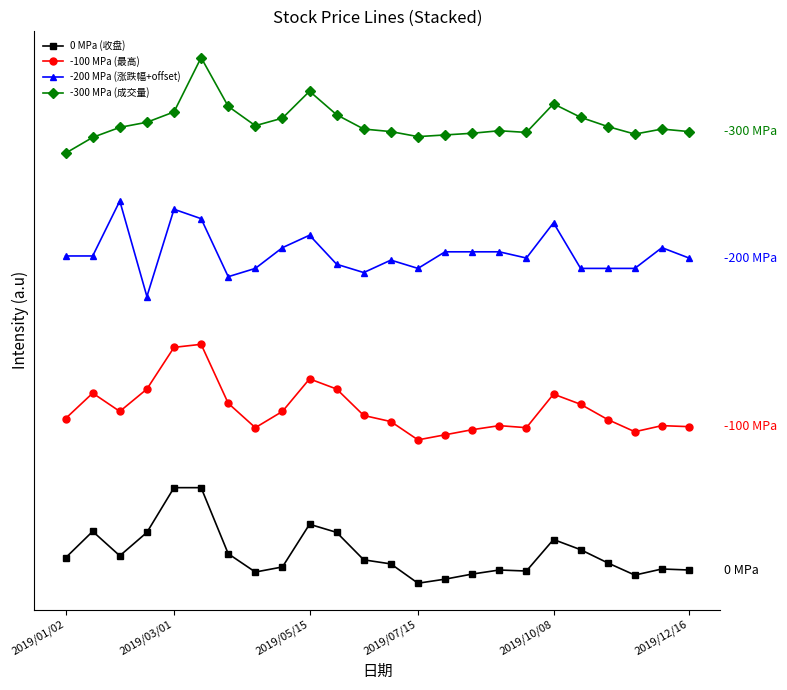

What is the average value of the -100 MPa (最高) series?

1.8